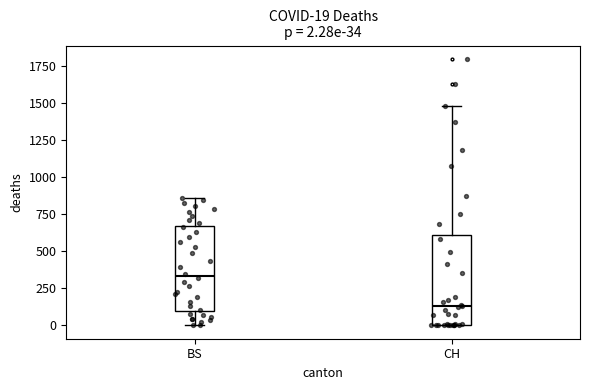

Which box's median line is the lowest?

CH